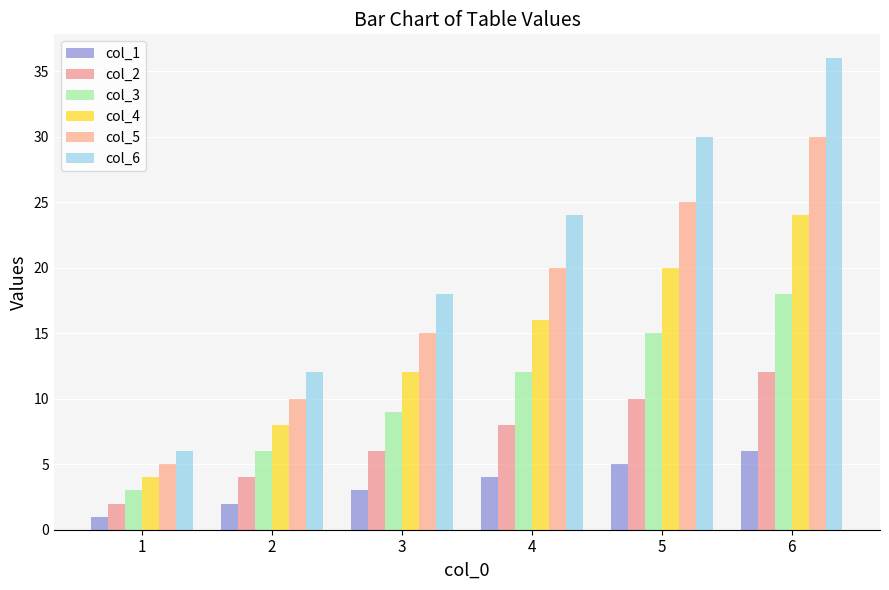

How many data points does each series have?

6